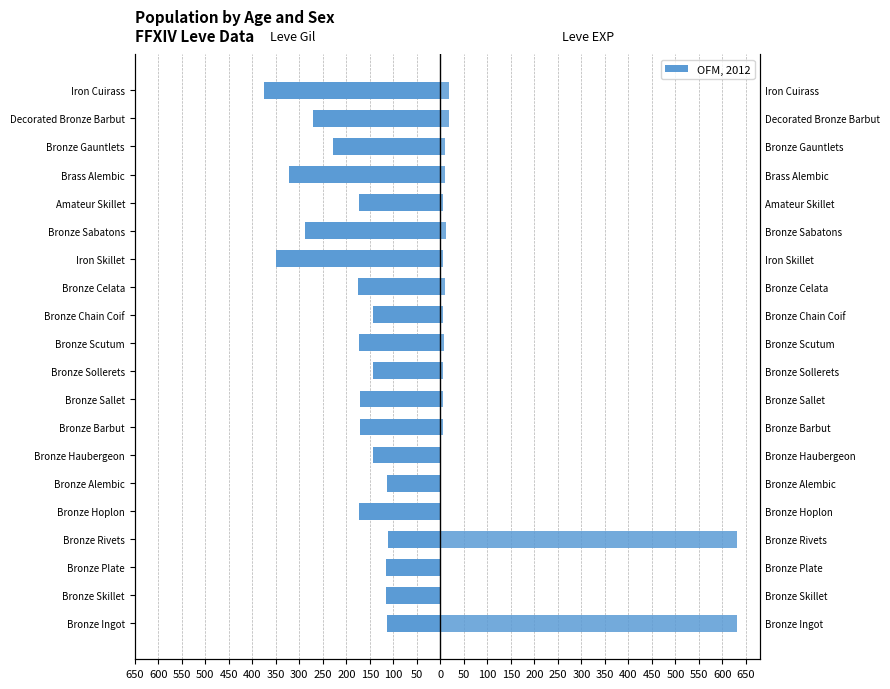

Does the chart contain stacked bars?

No